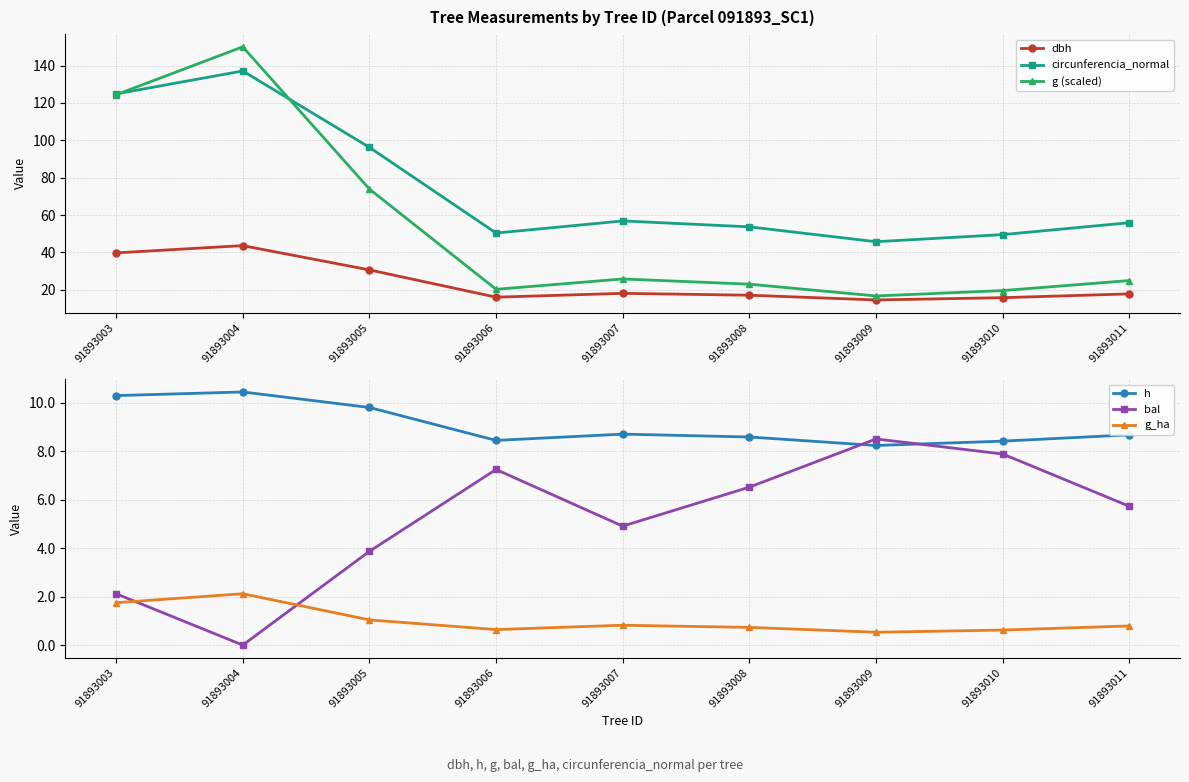

Which category has the lowest value in the dbh series?

91893009